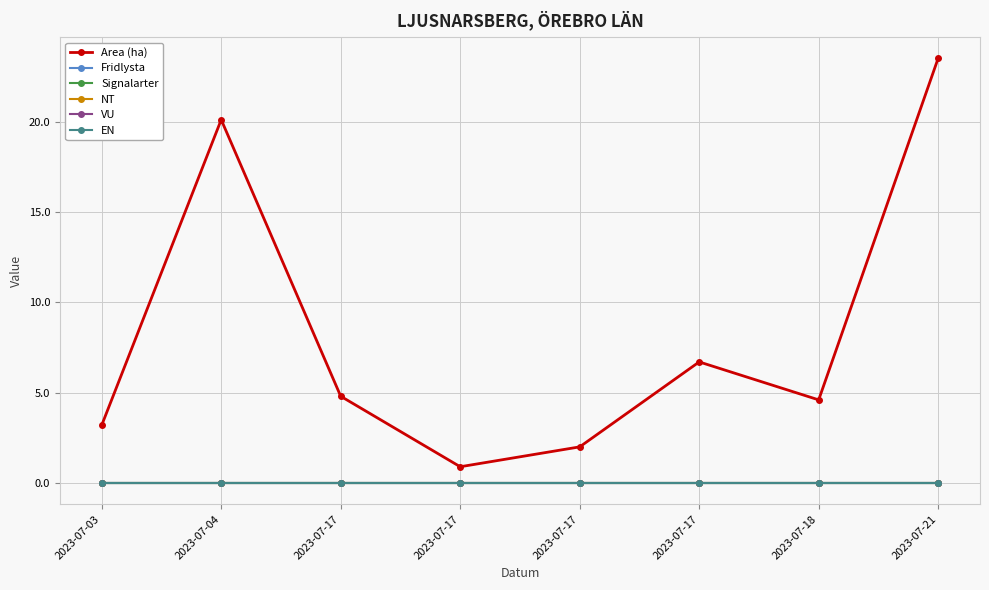

Reading right to left, what are all the values shown in this chart?

Area (ha): 2023-07-21=23.5	2023-07-18=4.6	2023-07-17=6.7	2023-07-17=2.0	2023-07-17=0.9	2023-07-17=4.8	2023-07-04=20.1	2023-07-03=3.2
Fridlysta: 2023-07-21=0.0	2023-07-18=0.0	2023-07-17=0.0	2023-07-17=0.0	2023-07-17=0.0	2023-07-17=0.0	2023-07-04=0.0	2023-07-03=0.0
Signalarter: 2023-07-21=0.0	2023-07-18=0.0	2023-07-17=0.0	2023-07-17=0.0	2023-07-17=0.0	2023-07-17=0.0	2023-07-04=0.0	2023-07-03=0.0
NT: 2023-07-21=0.0	2023-07-18=0.0	2023-07-17=0.0	2023-07-17=0.0	2023-07-17=0.0	2023-07-17=0.0	2023-07-04=0.0	2023-07-03=0.0
VU: 2023-07-21=0.0	2023-07-18=0.0	2023-07-17=0.0	2023-07-17=0.0	2023-07-17=0.0	2023-07-17=0.0	2023-07-04=0.0	2023-07-03=0.0
EN: 2023-07-21=0.0	2023-07-18=0.0	2023-07-17=0.0	2023-07-17=0.0	2023-07-17=0.0	2023-07-17=0.0	2023-07-04=0.0	2023-07-03=0.0